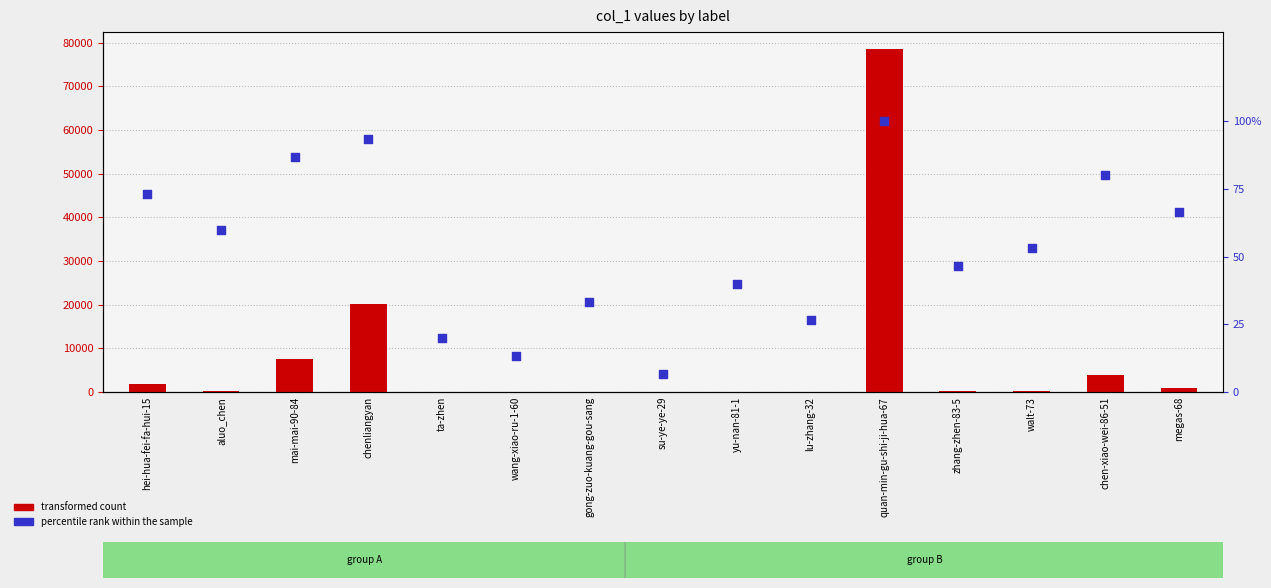

At how many categories does at least one series exceed 13987?

2